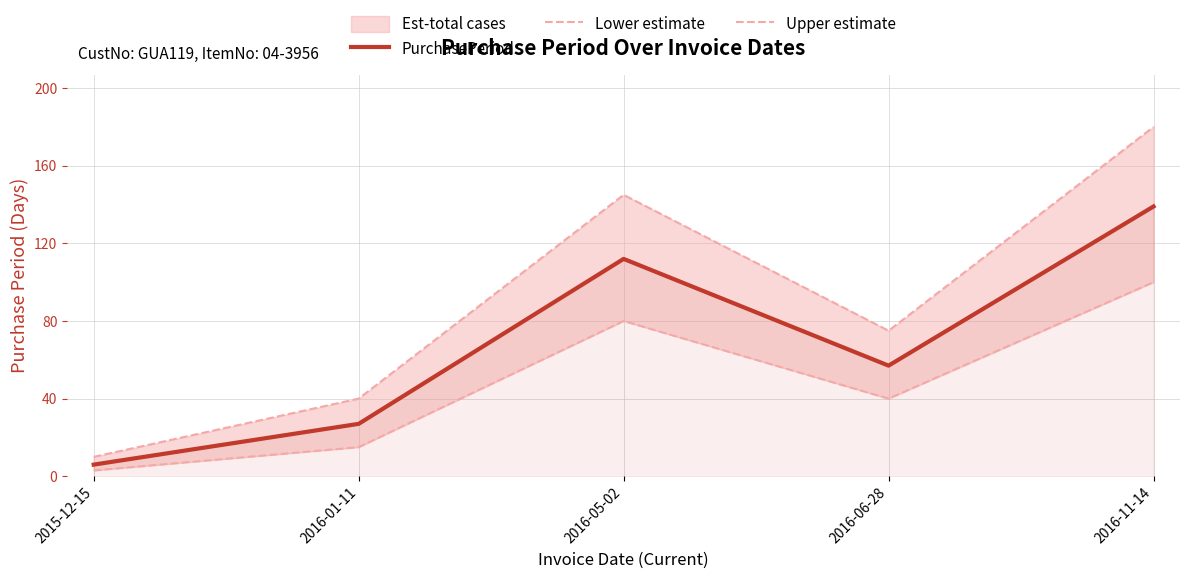

True or false: PurchasePeriod and Upper estimate cross at least once.

False